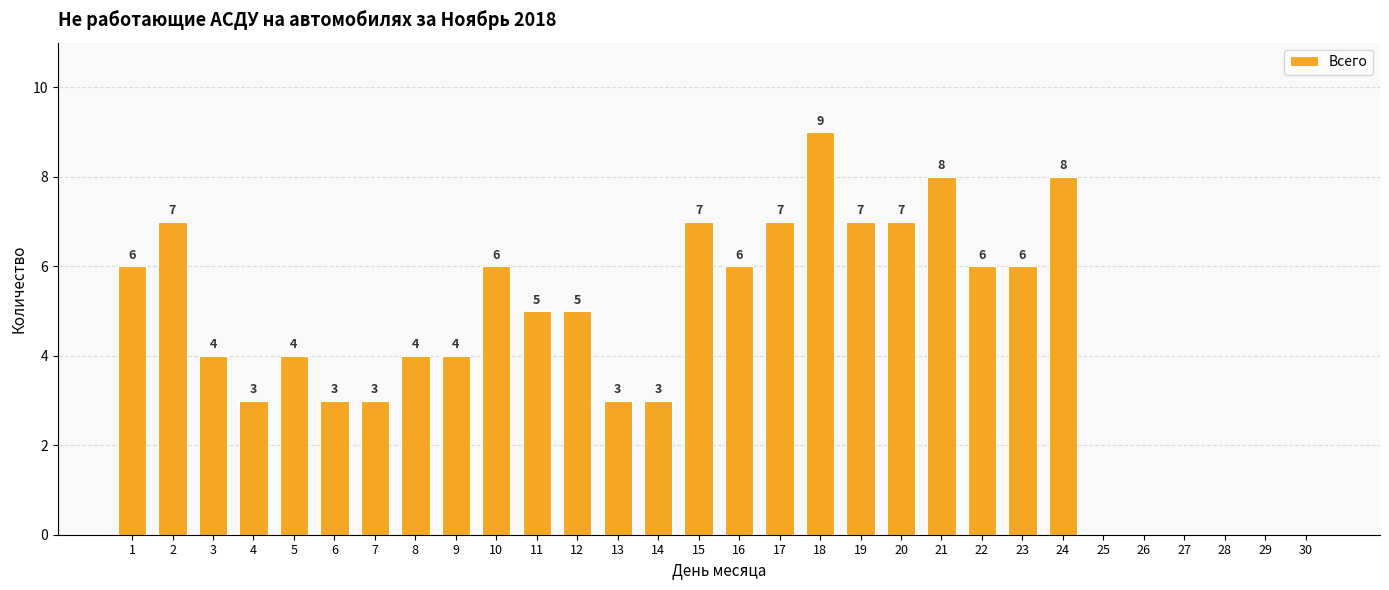

The chart shows a value of 4 at 5. True or false?

True